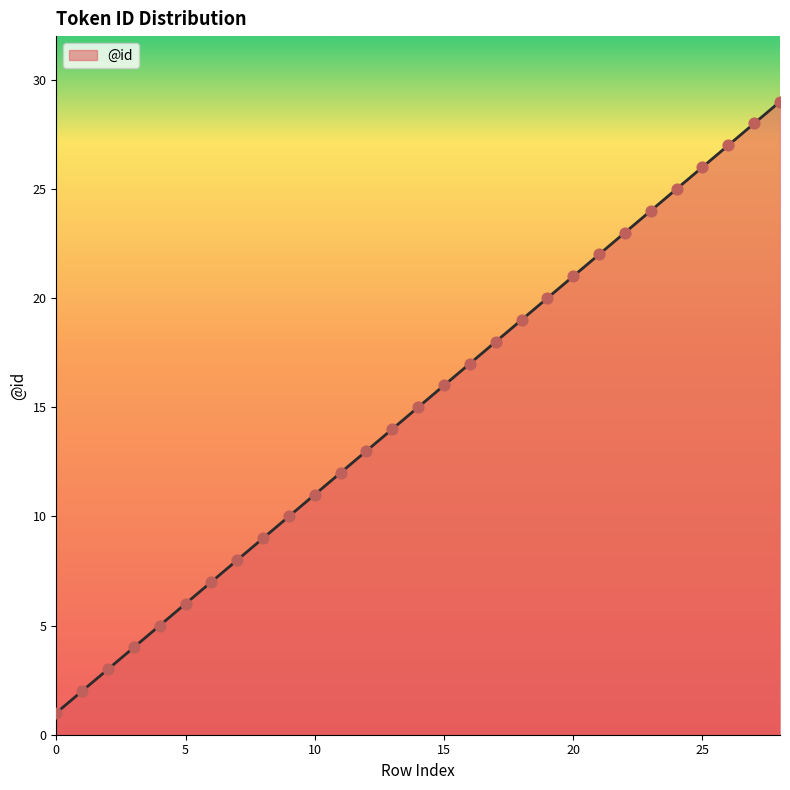

What is the difference between the maximum and minimum values?

28